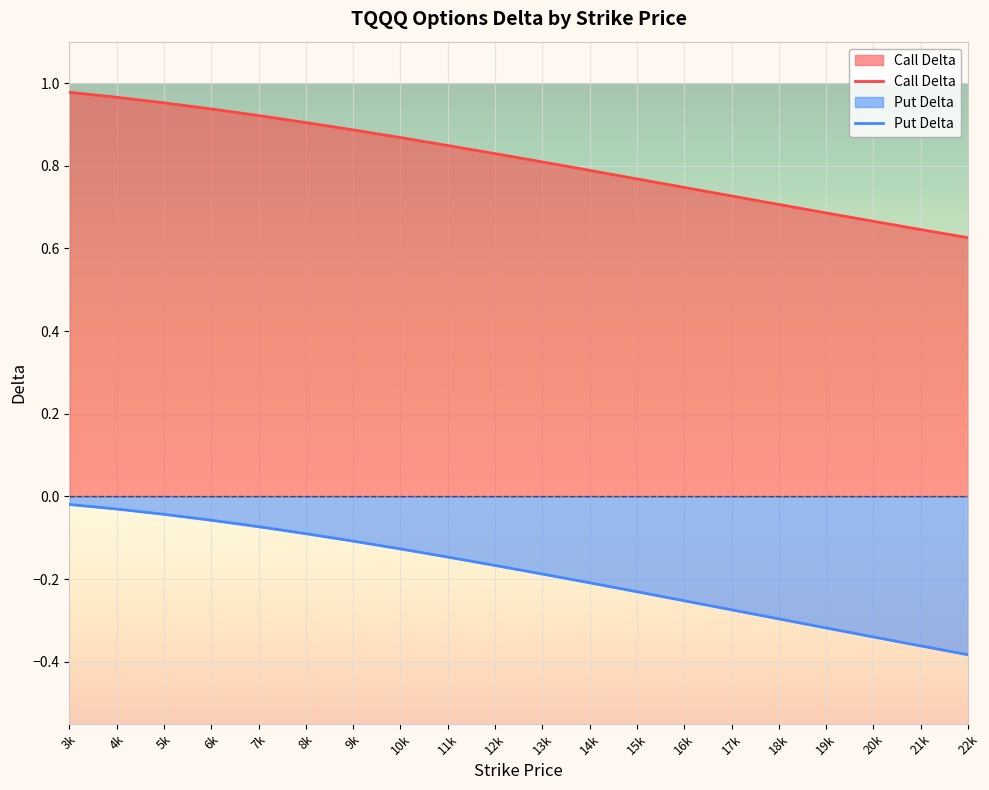

How many lines are shown in the chart?

2